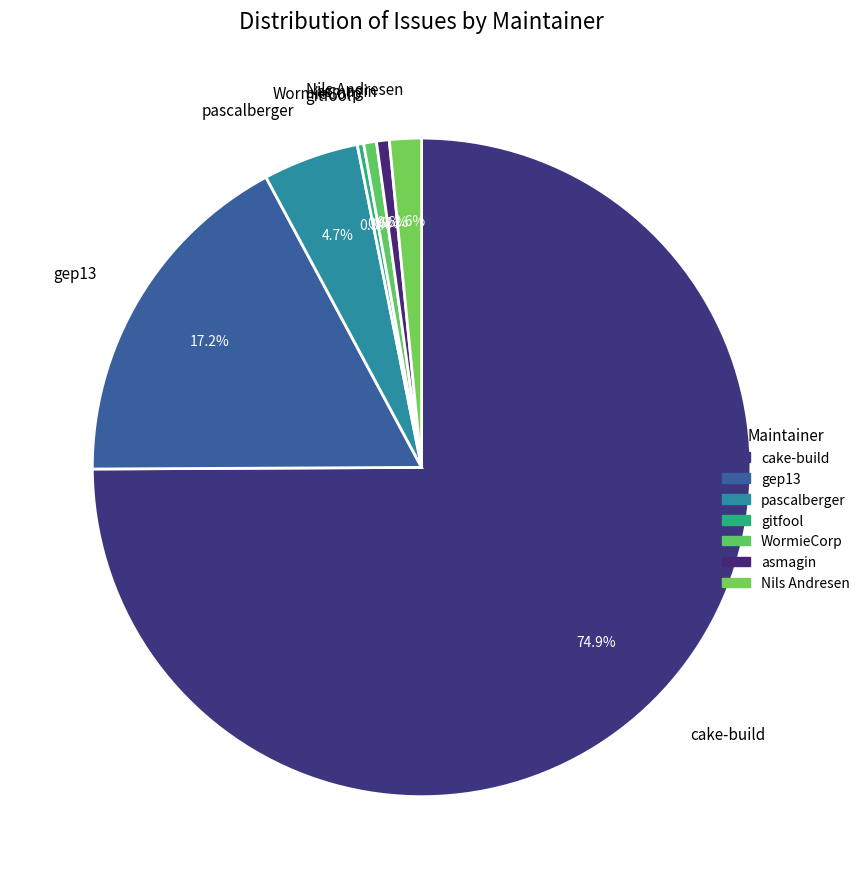

To the nearest percent, what is the difference between the largest and smallest slice percentages?

75%